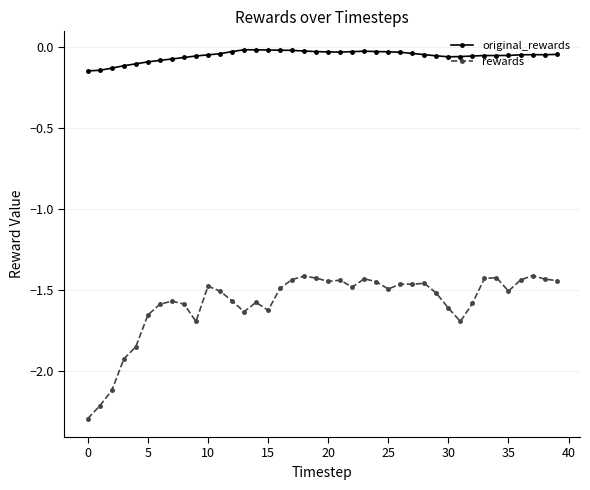

Does the chart have visible grid lines?

Yes